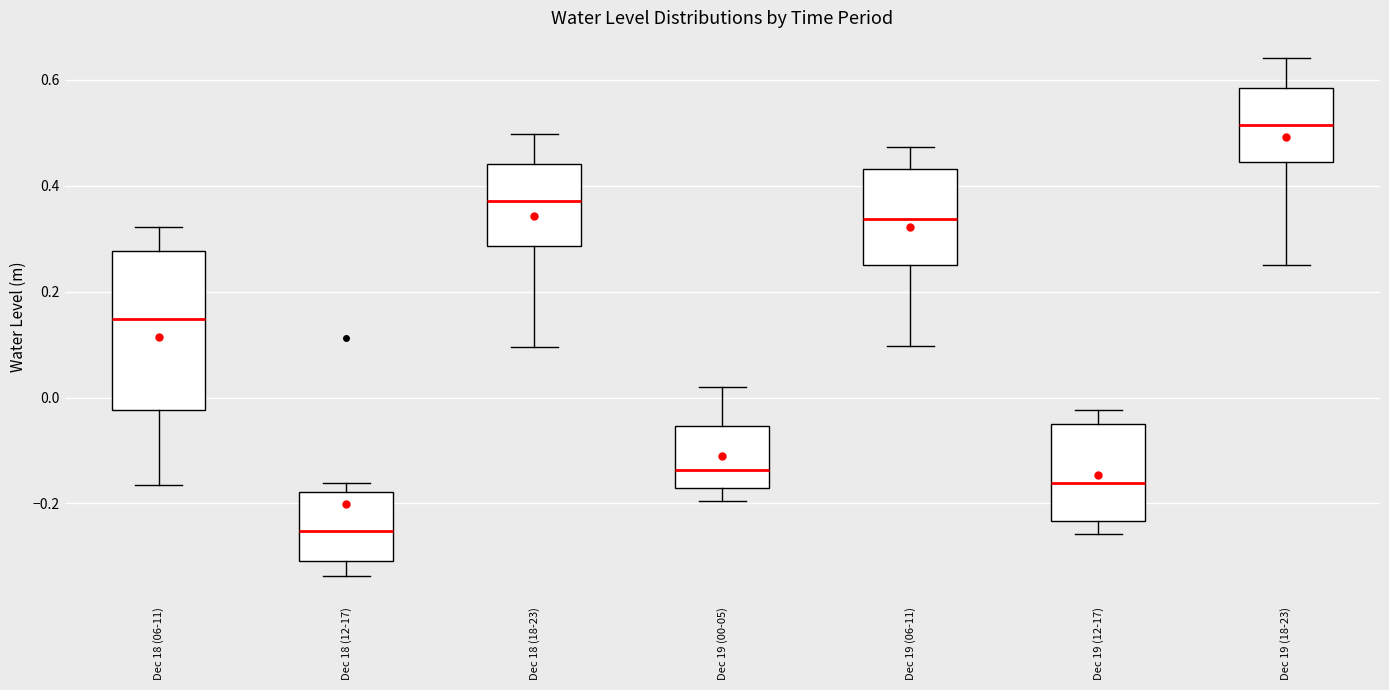

Reading left to right, read every box against the y-axis: the position of its median line, the range the box covers, and the ends of its whiskers. The values are not printed on the chart, so give them approximately, as read against the axis.

Dec 18 (06-11): median 0.14, box -0.02 to 0.28, whiskers -0.16 to 0.32
Dec 18 (12-17): median -0.26, box -0.30 to -0.18, whiskers -0.34 to -0.16
Dec 18 (18-23): median 0.38, box 0.28 to 0.44, whiskers 0.10 to 0.50
Dec 19 (00-05): median -0.14, box -0.18 to -0.06, whiskers -0.20 to 0.02
Dec 19 (06-11): median 0.34, box 0.24 to 0.44, whiskers 0.10 to 0.48
Dec 19 (12-17): median -0.16, box -0.24 to -0.06, whiskers -0.26 to -0.02
Dec 19 (18-23): median 0.52, box 0.44 to 0.58, whiskers 0.24 to 0.64